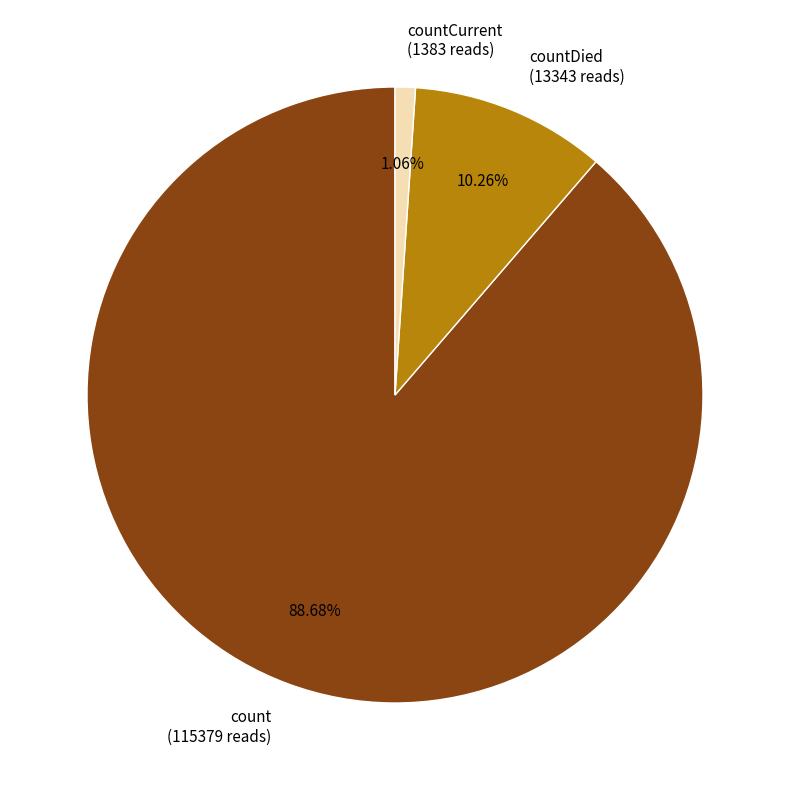

Is the sum of count (115379 reads) and countCurrent (1383 reads) greater than half?

Yes